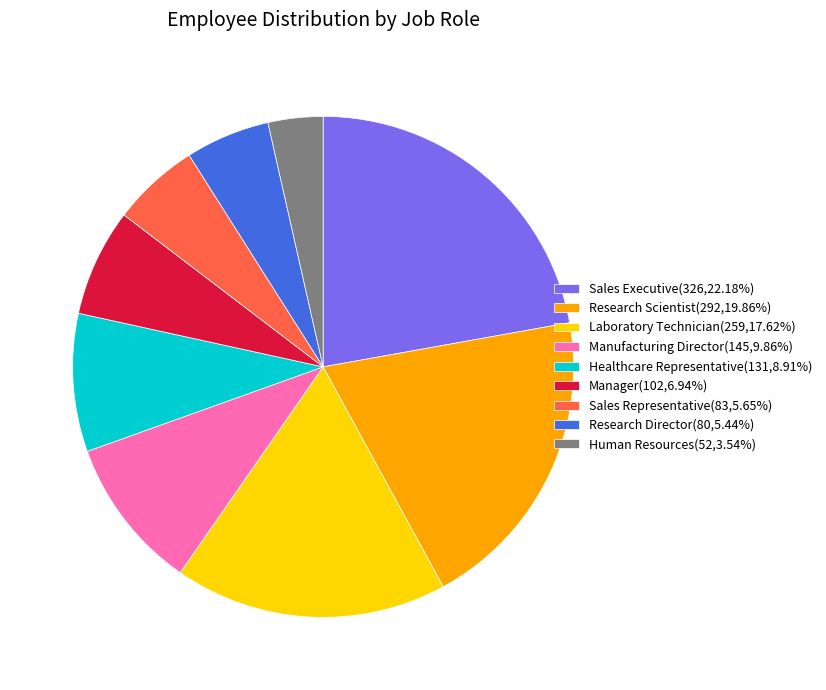

Does Research Scientist represent more than half of the total?

No